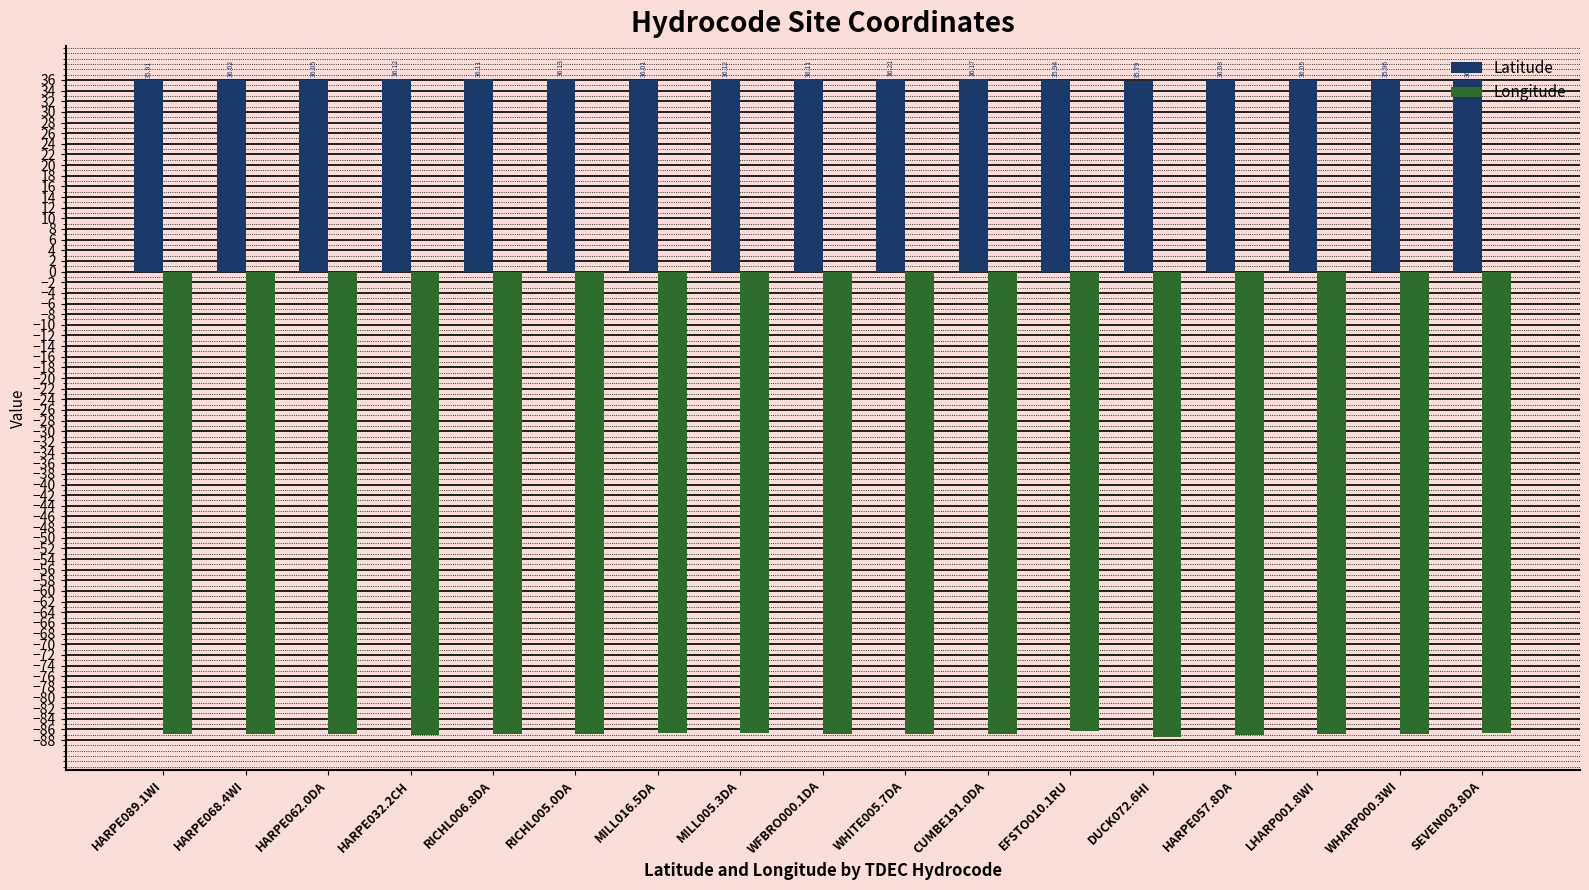

What position from the left is LHARP001.8WI?

15